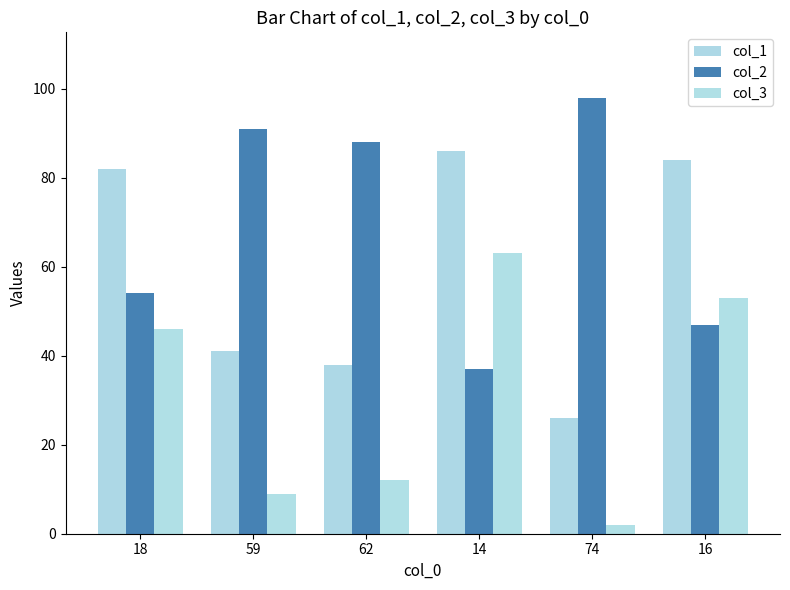

Reading left to right, extract all data points from this chart.

col_1: 82	41	38	86	26	84
col_2: 54	91	88	37	98	47
col_3: 46	9	12	63	2	53